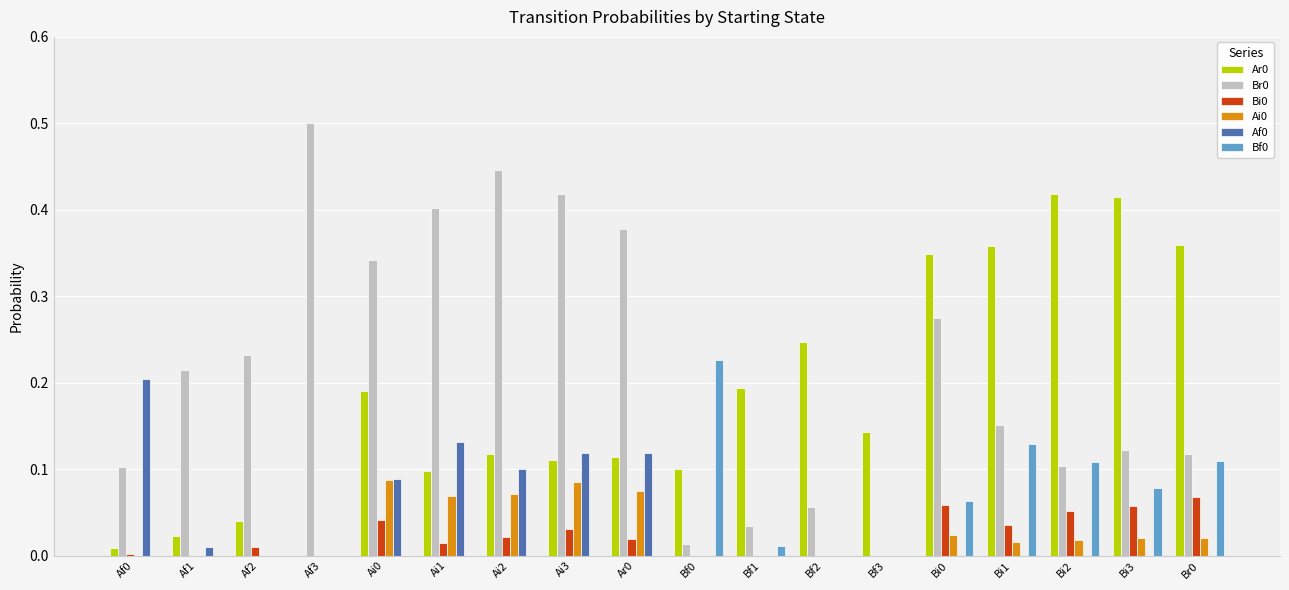

Is the value of Bf0 at Bf1 greater than the value of Br0 at Af1?

No